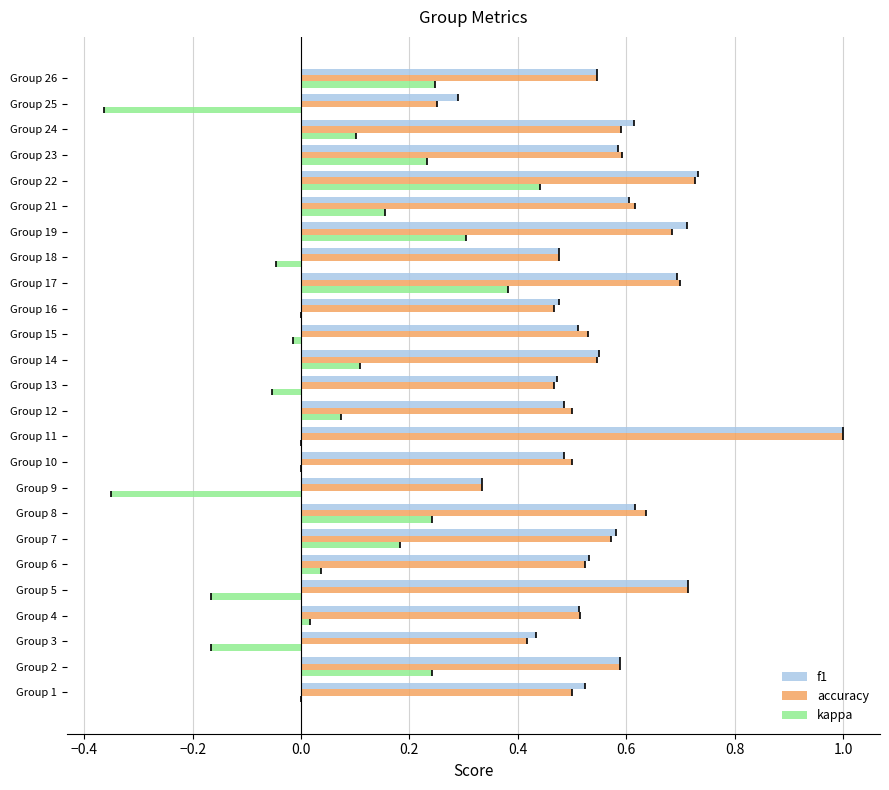

Is it true that f1 equals 0.7 at Group 12?

False